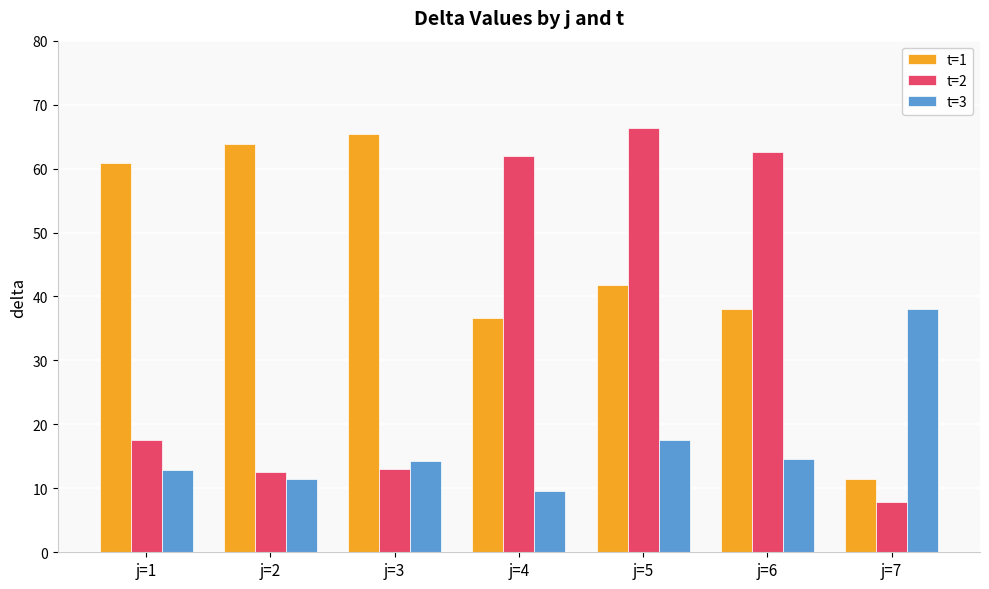

At j=5, list the series in order from largest to smallest.

t=2, t=1, t=3